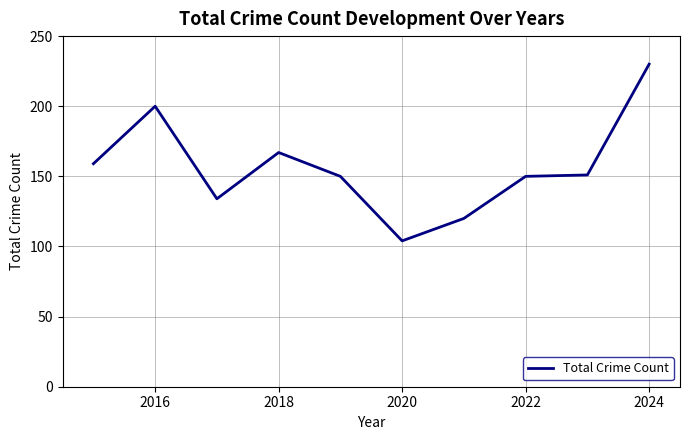

True or false: there are more than 1 points higher than both neighbors.

True